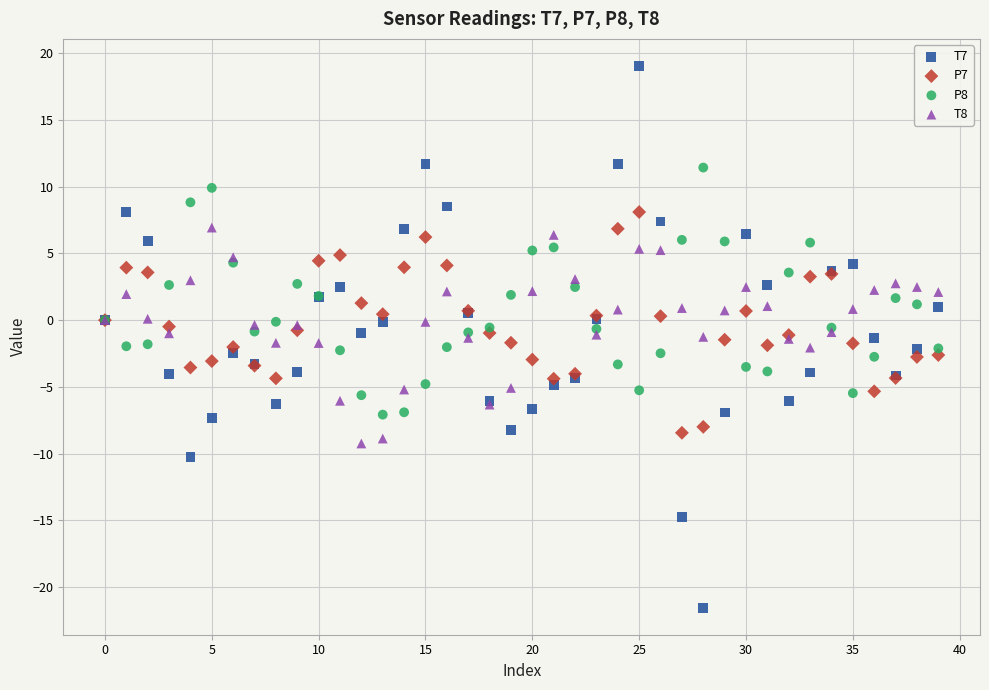

Which series contains the highest Y value?

T7